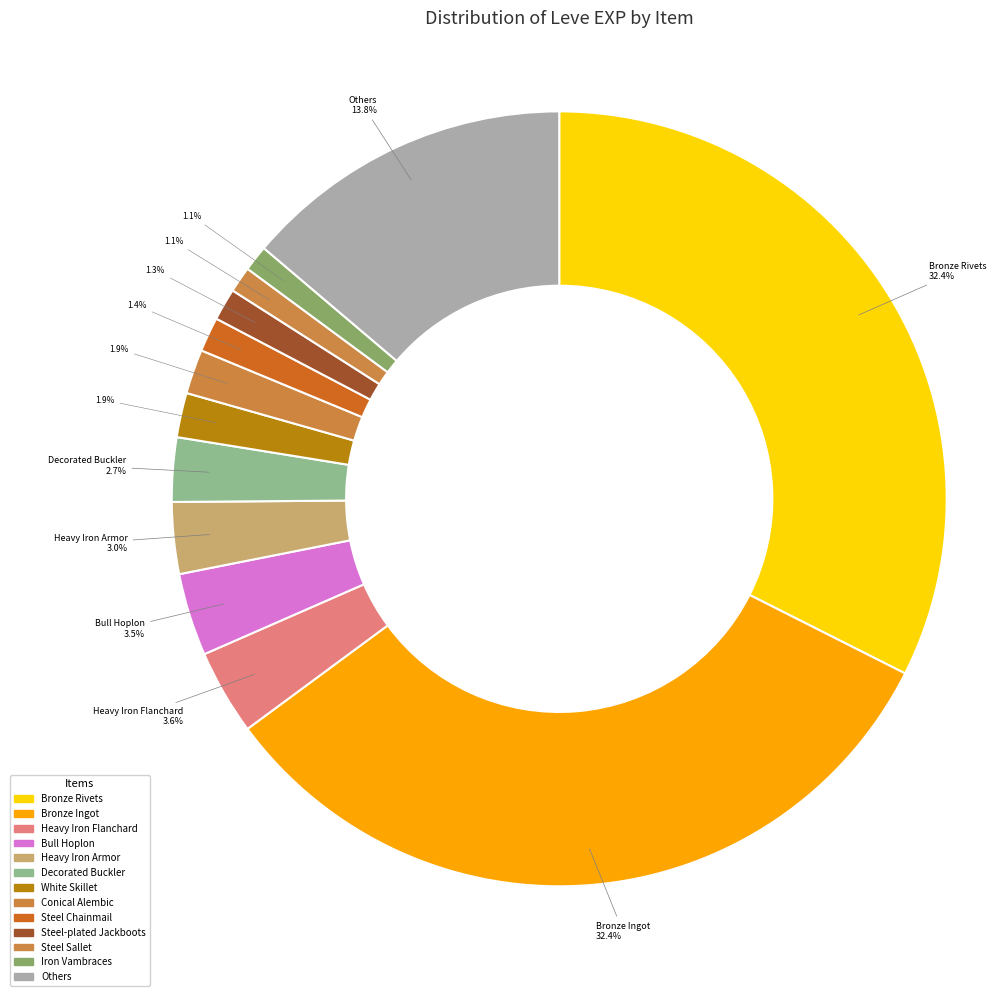

How many segments does this pie chart have?

13